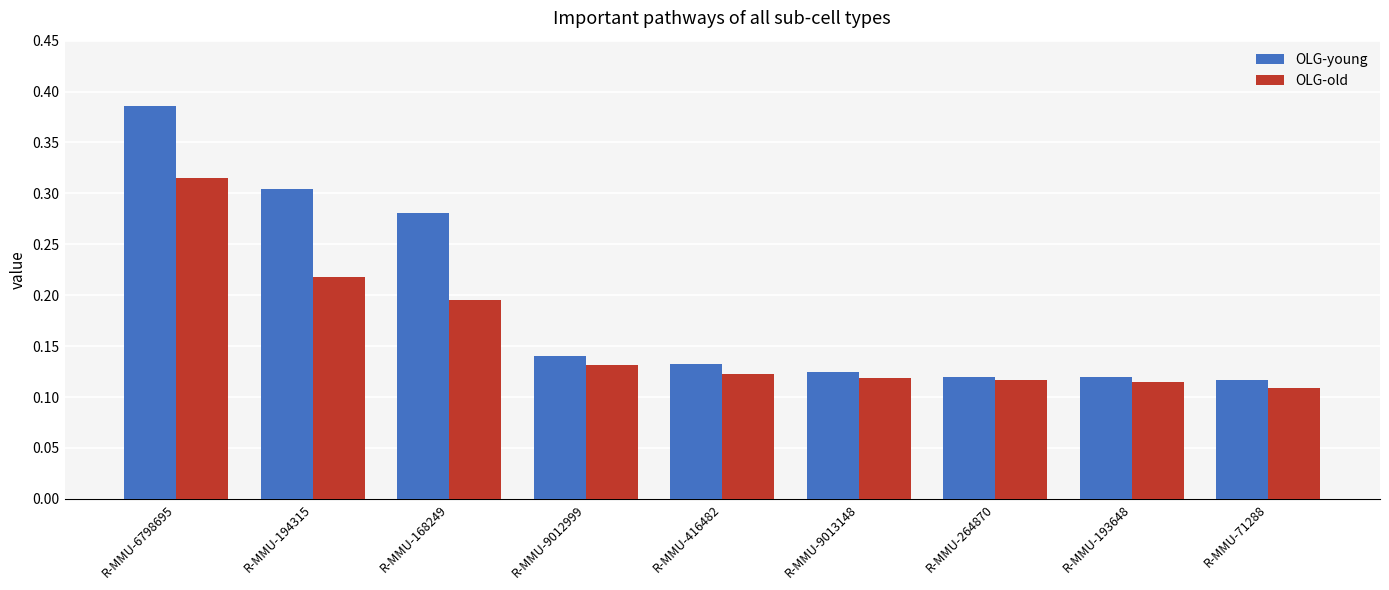

How many OLG-young values are between 0 and 1?

9